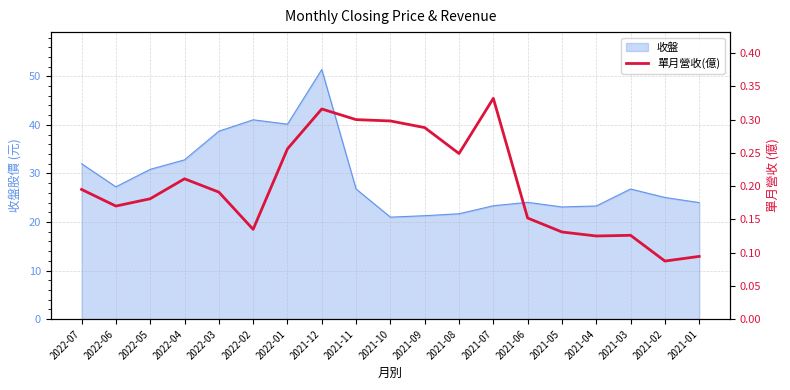

True or false: the data shows 0.3 at 2022-01.

True